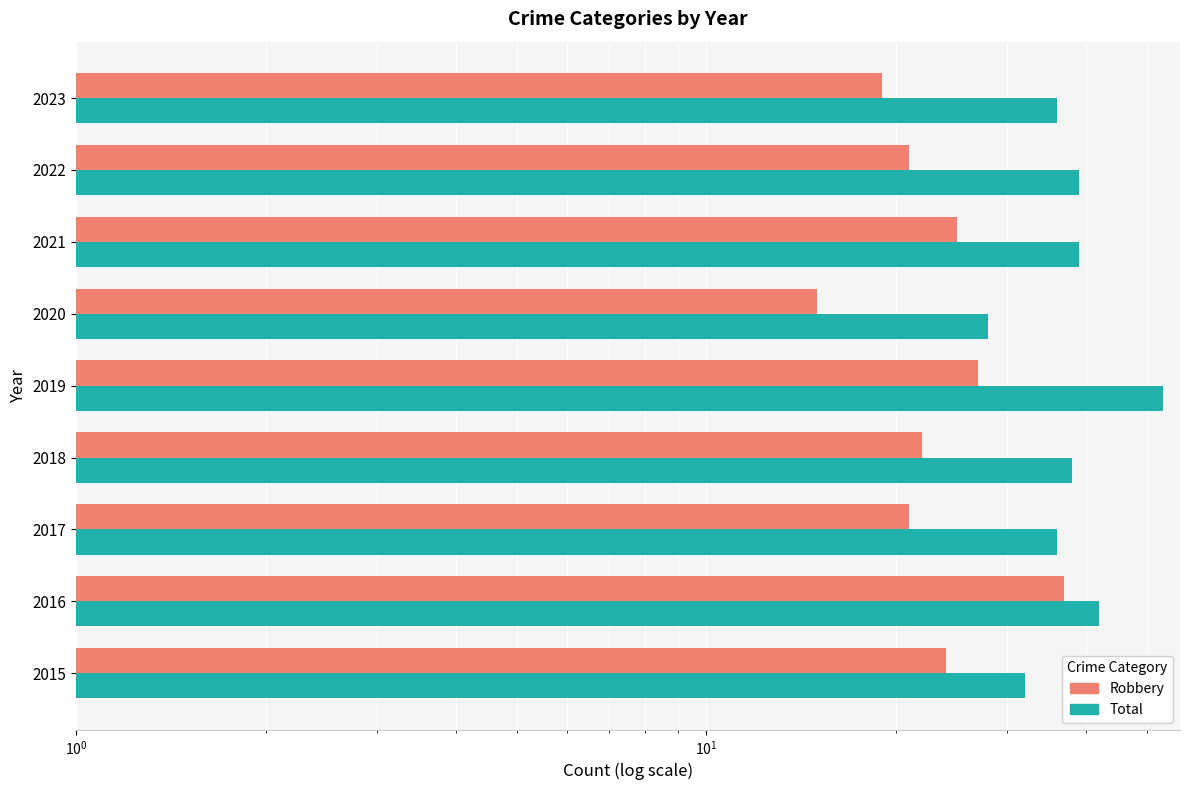

How many bars are there in total?

18